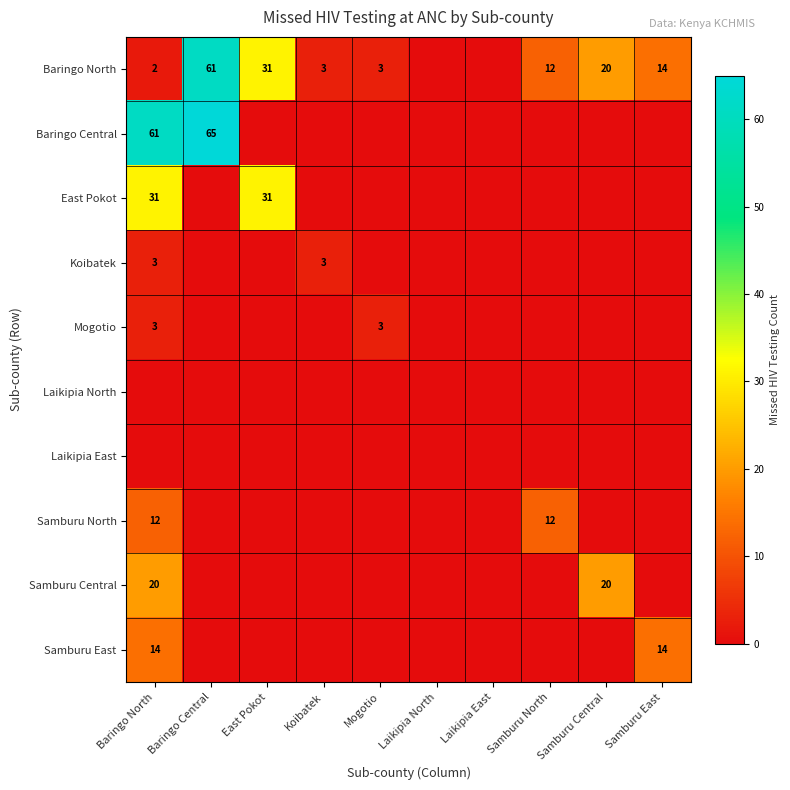

The East Pokot series shows 31 at East Pokot. True or false?

True